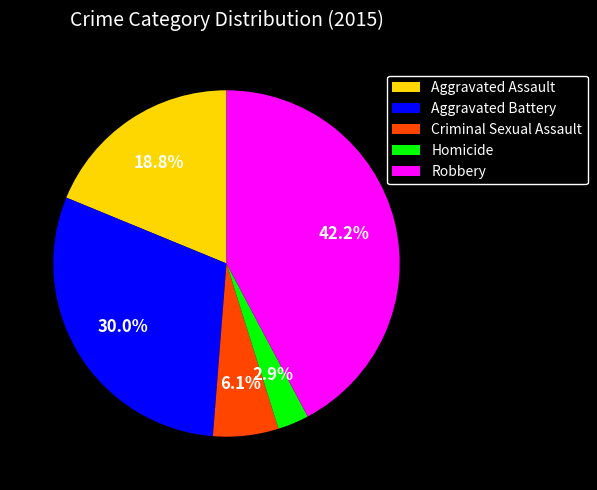

Is there a majority slice in this chart?

No